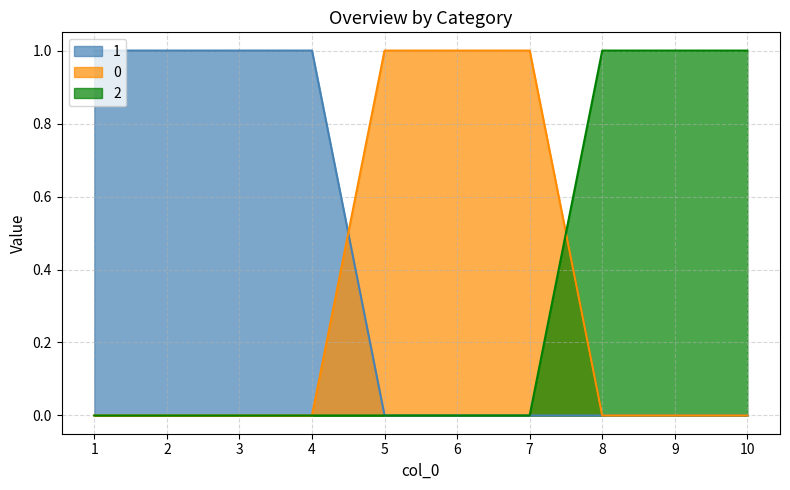

How many distinct data groups are displayed?

3